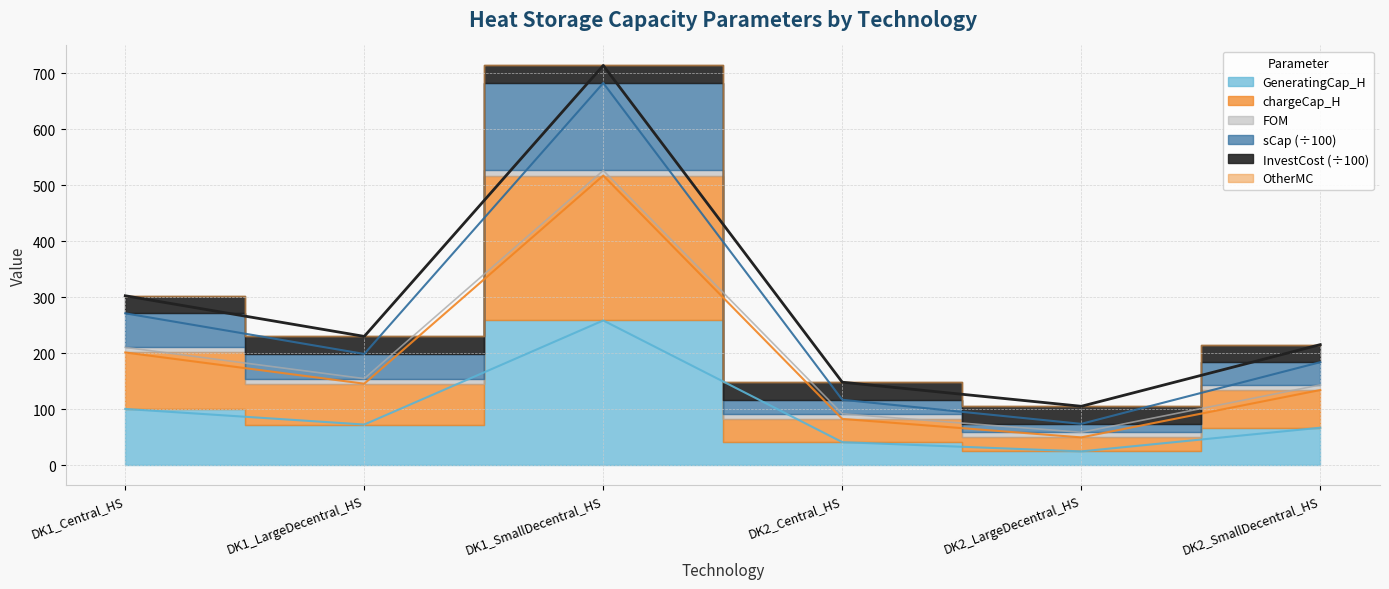

What is the highest value of the chargeCap_H series?

517.7